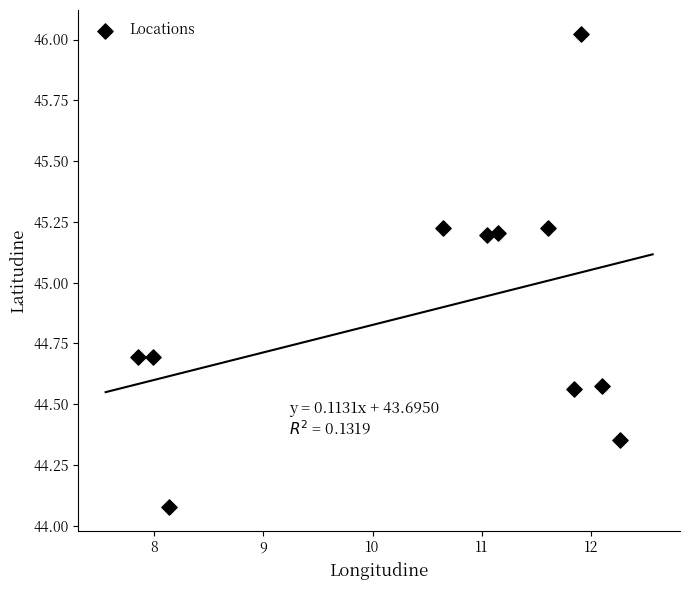

What is the average Y value?

44.9